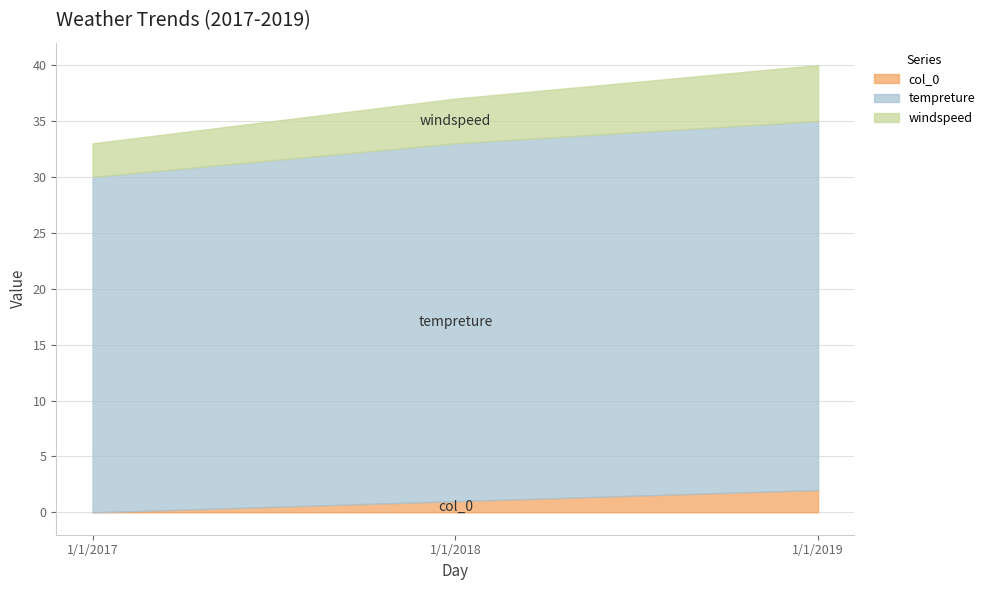

At which category is the sum across all series the highest?

1/1/2019